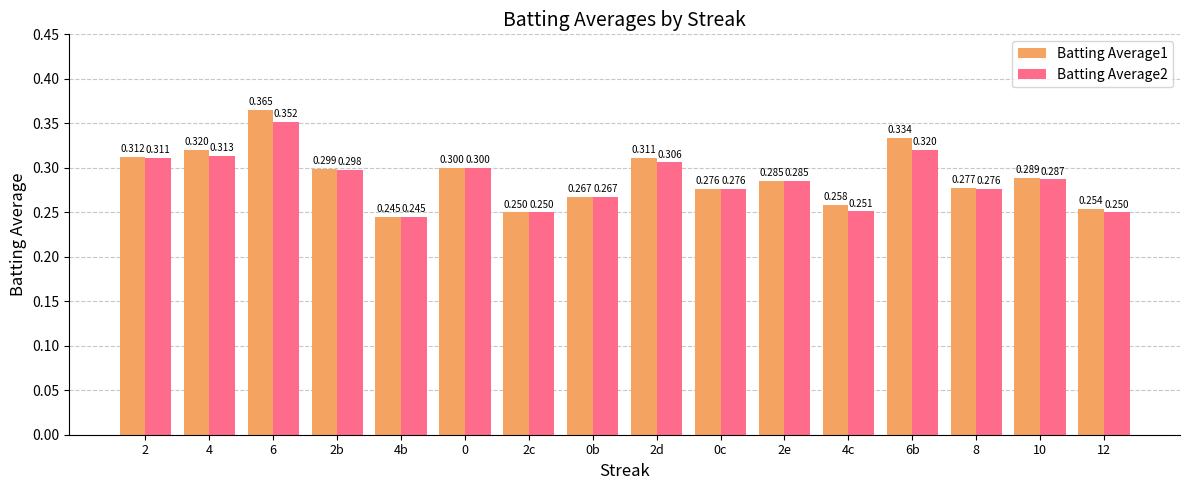

How many data points does each series have?

16